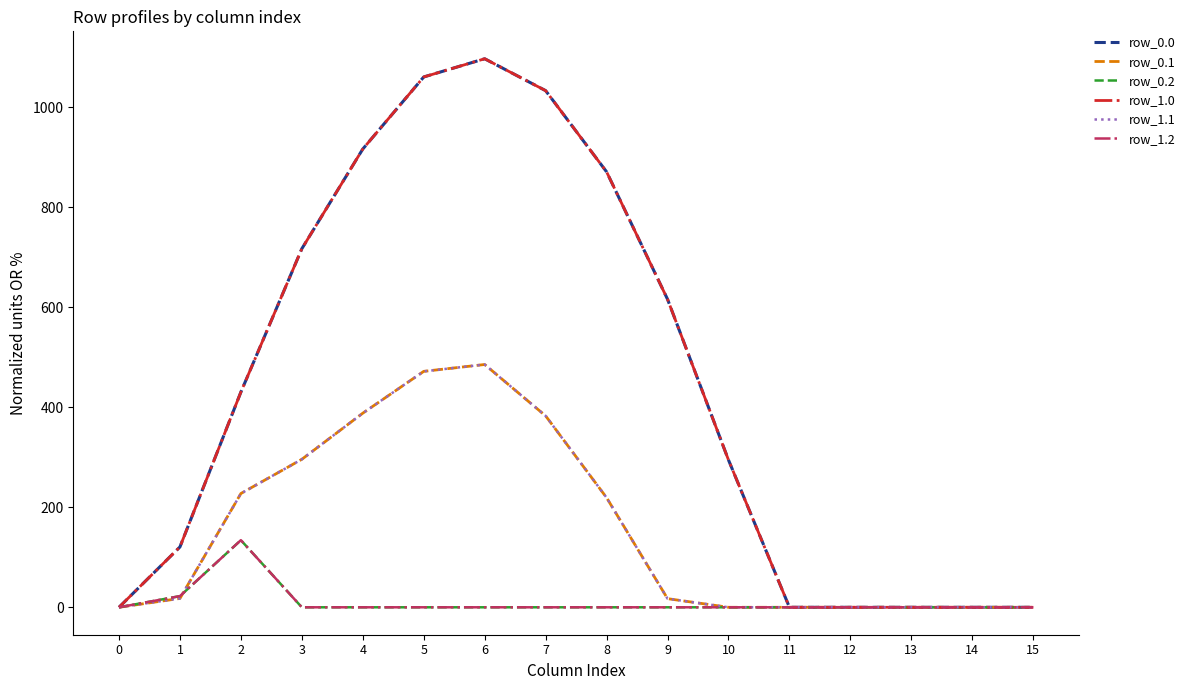

How many intersections are there between row_1.2 and row_0.1?

1